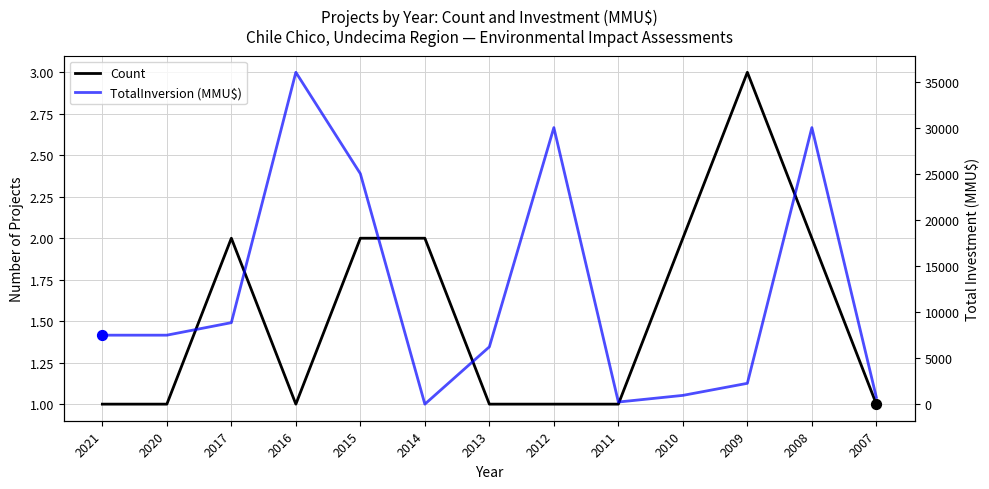

At which category is the sum across all series the highest?

2016